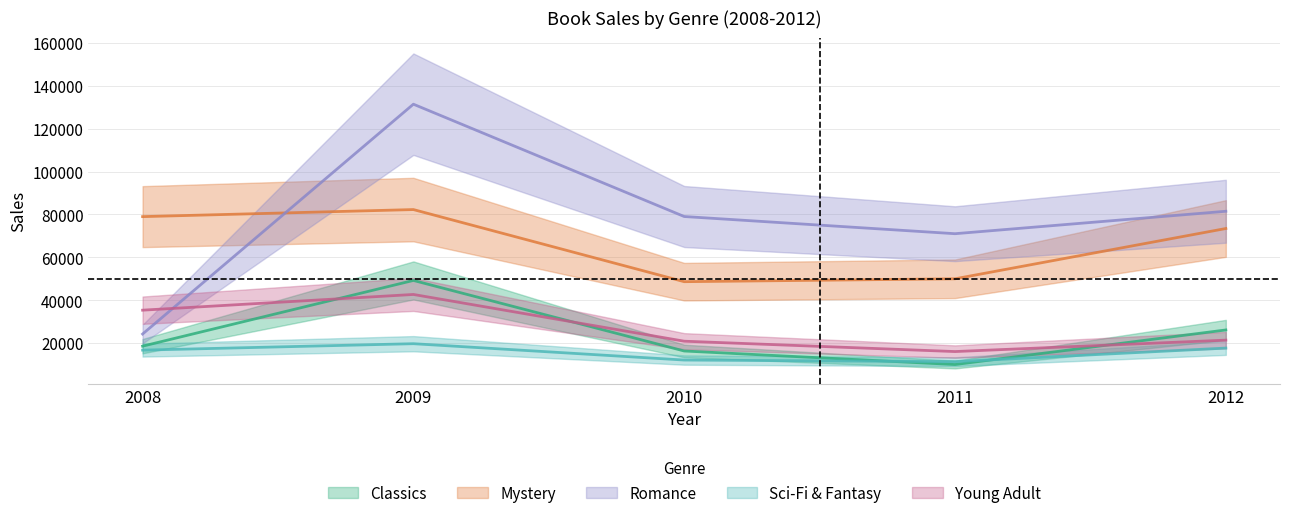

Rank the series at 2010 from highest to lowest value.

Romance, Mystery, Young Adult, Classics, Sci-Fi & Fantasy